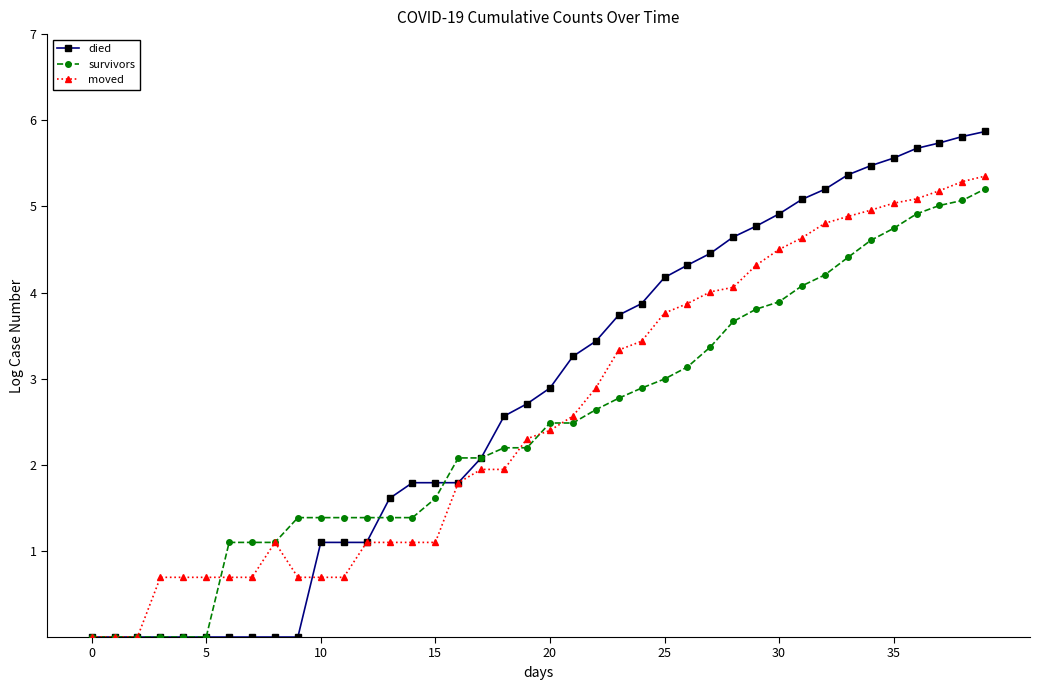

Which series has the widest spread of values?

died